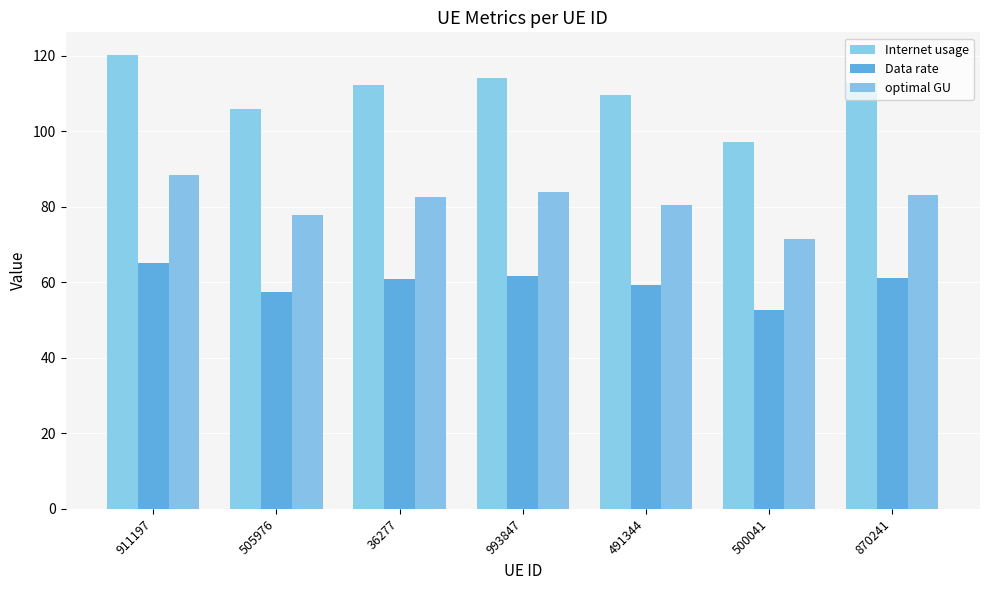

What is the label of the 1st bar from the left?

911197